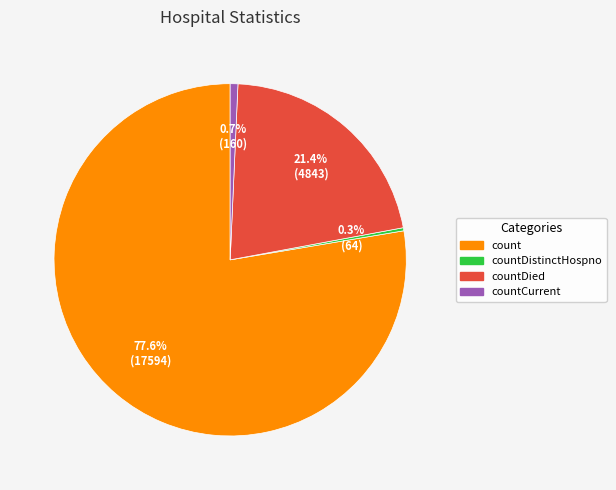

What percentage is the count slice, to the nearest percent?

78%